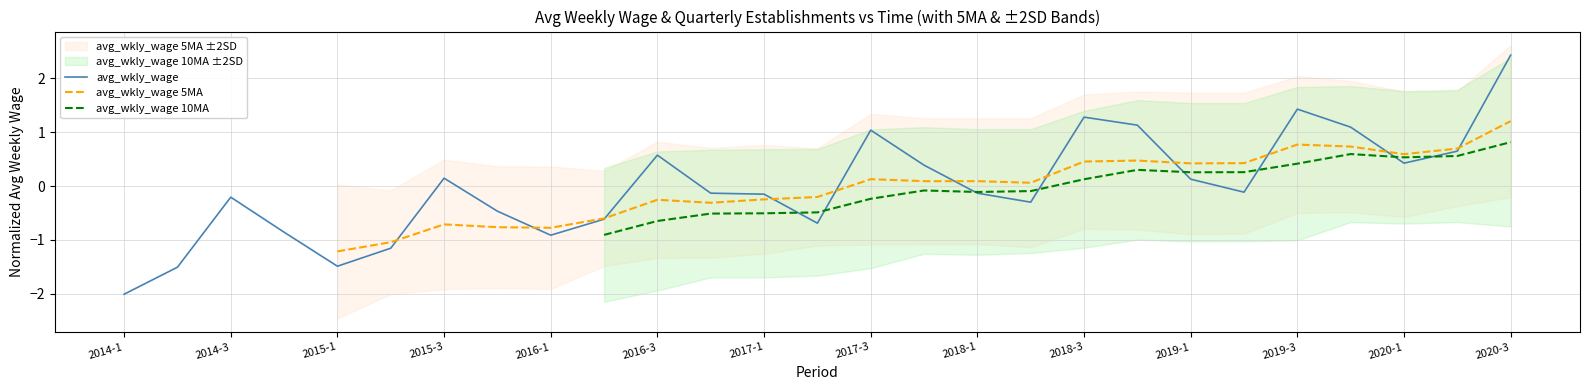

At which category does the chart reach its minimum across all series?

2014-1